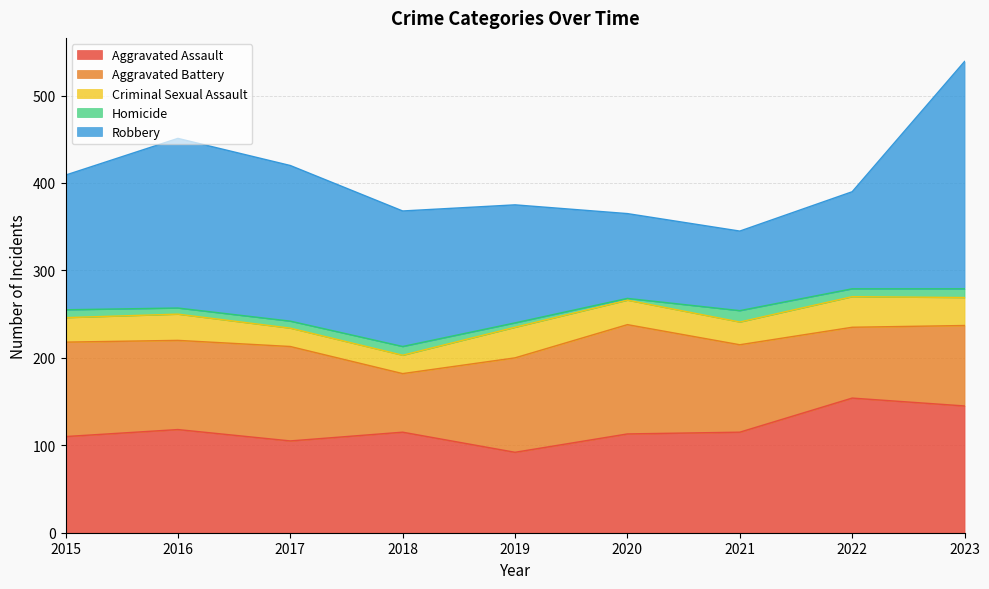

What is the total value across all series at 2022?

390